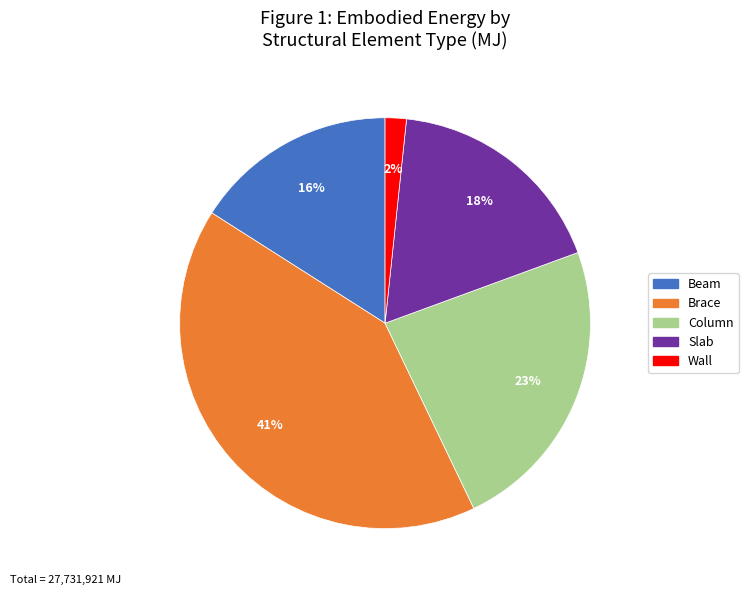

Combined, do Column and Beam account for over 50%?

No